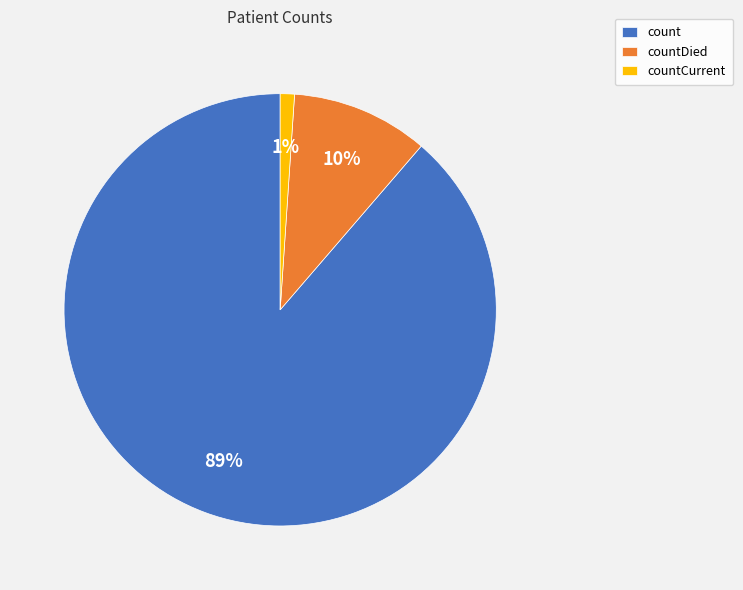

Is there a majority slice in this chart?

Yes